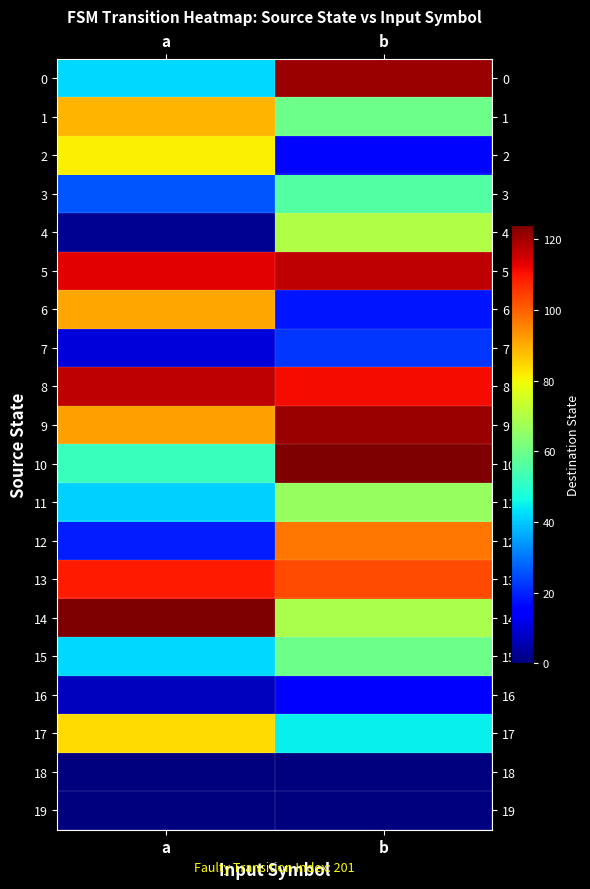

At which category does the chart reach its peak across all series?

b